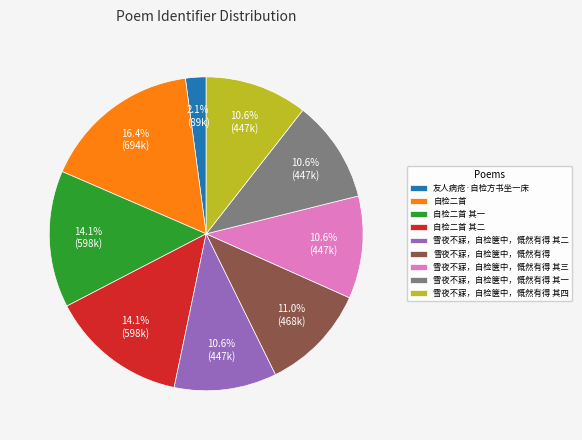

Do 自检二首 其二 and 雪夜不寐，自检箧中，慨然有得 其四 together represent more than half of the pie?

No